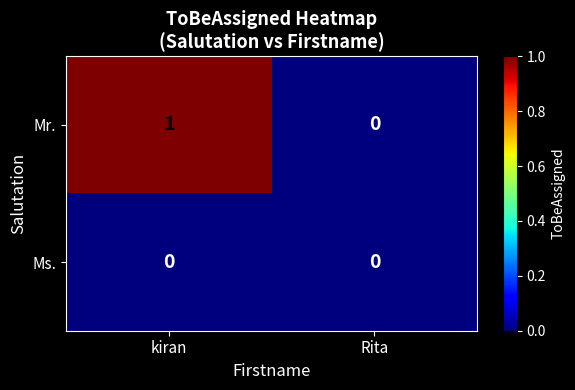

Which category has the highest value in the Mr. series?

kiran